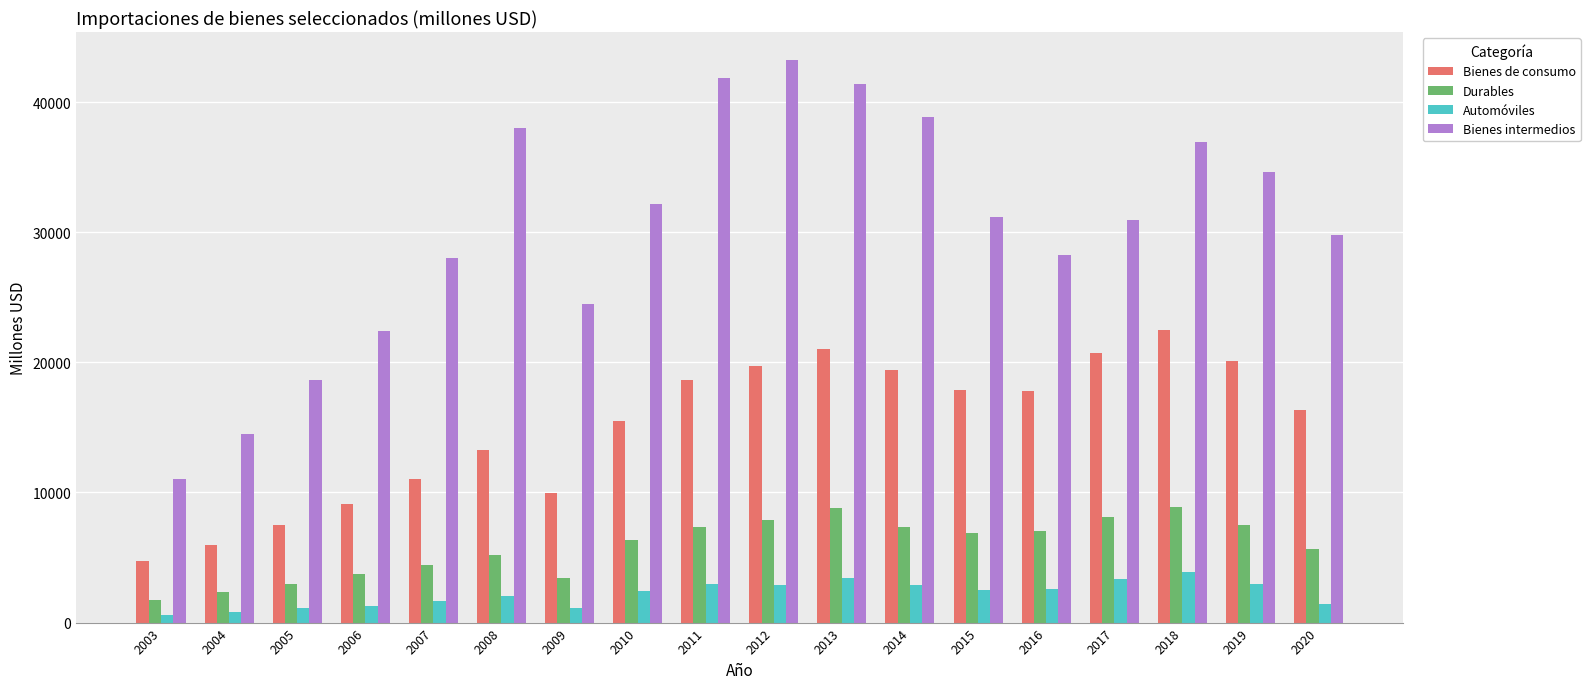

What is the highest value of the Durables series?

8920